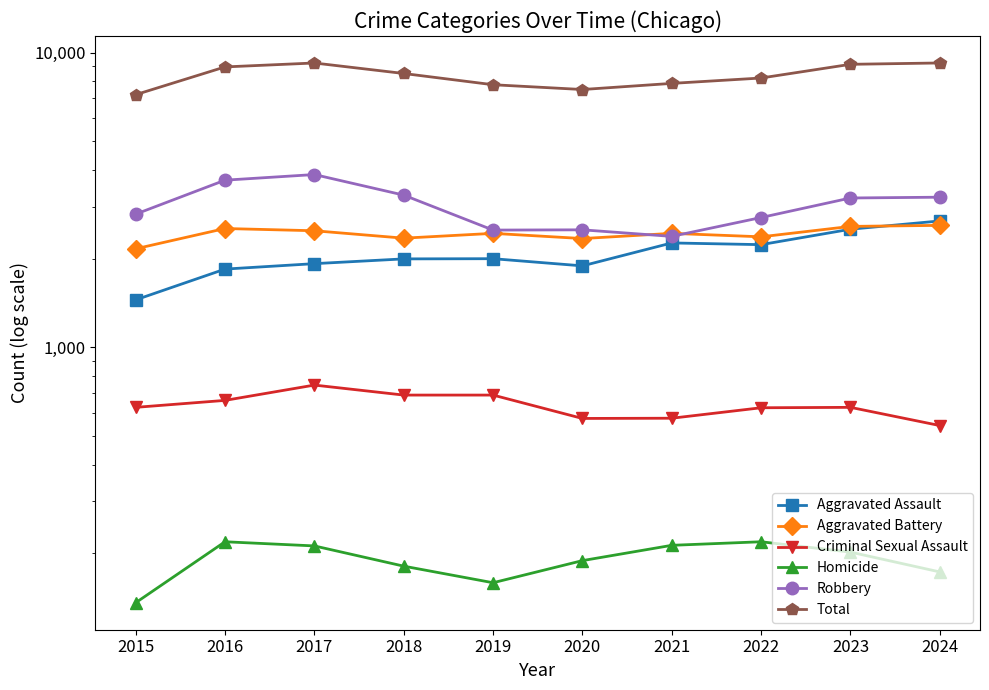

Which category has the highest value in the Homicide series?

2016